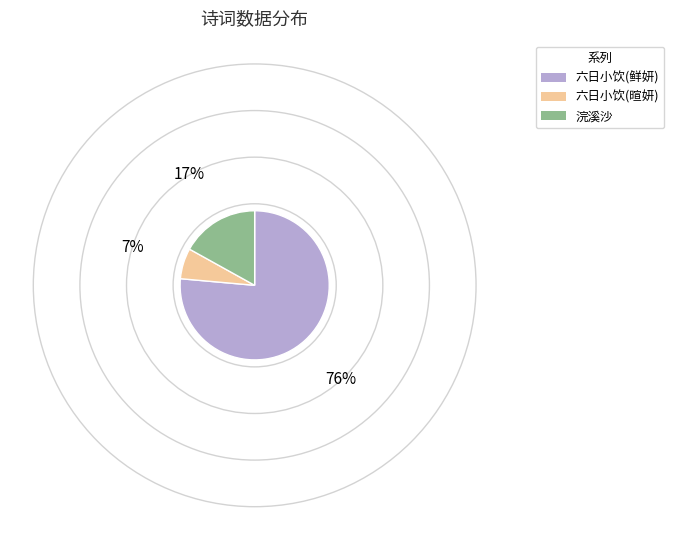

Does any single category account for the majority?

Yes